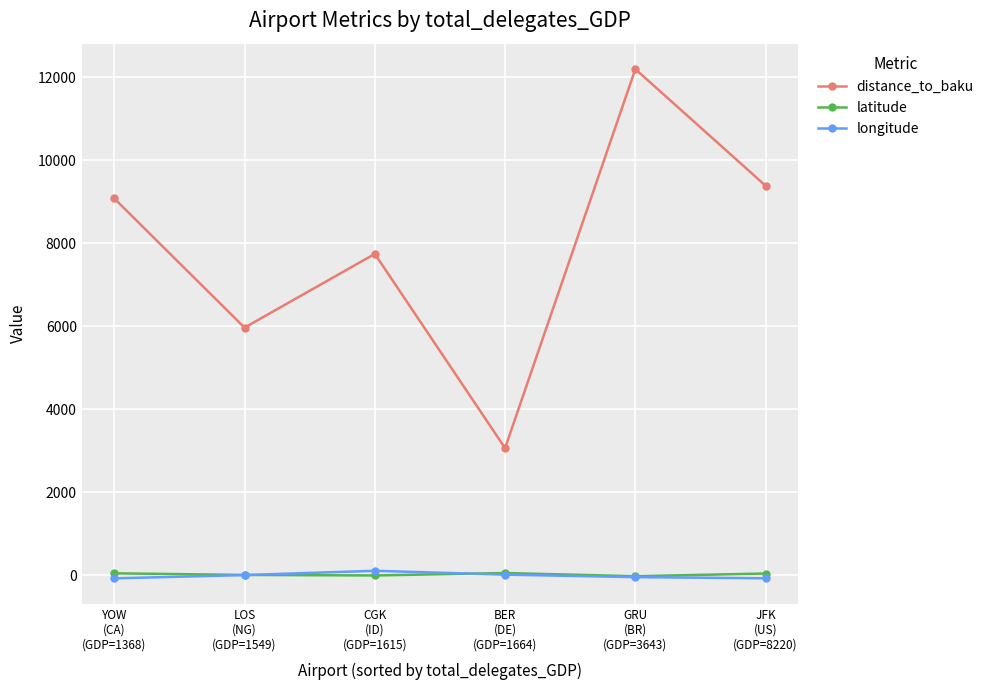

The distance_to_baku series shows 7741.3 at CGK
(ID)
(GDP=1615). True or false?

True